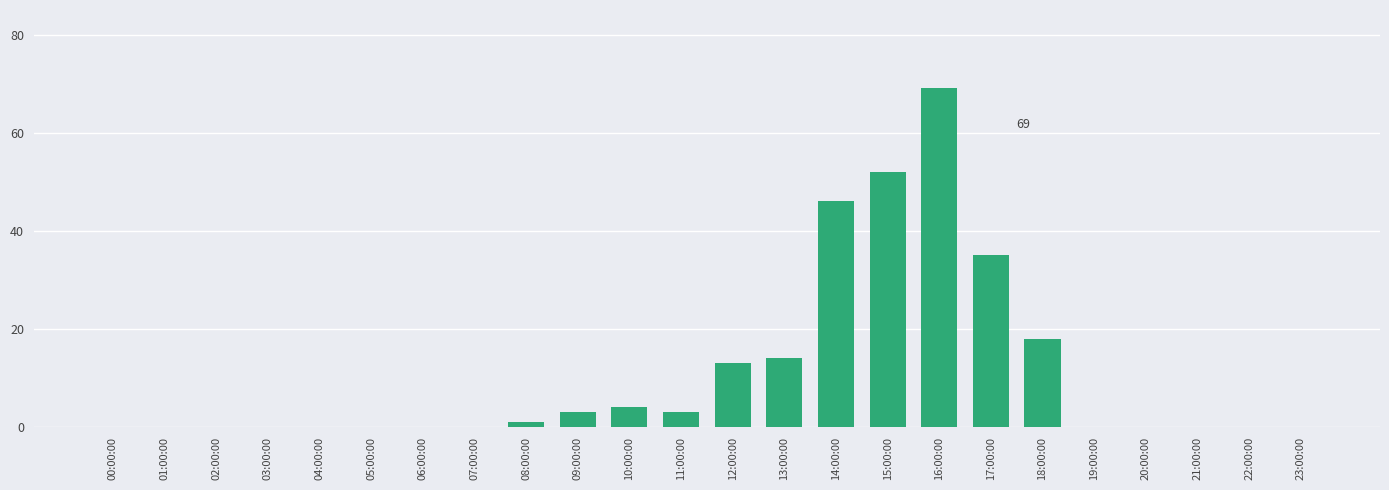

The value at 13:00:00 is 14. True or false?

True